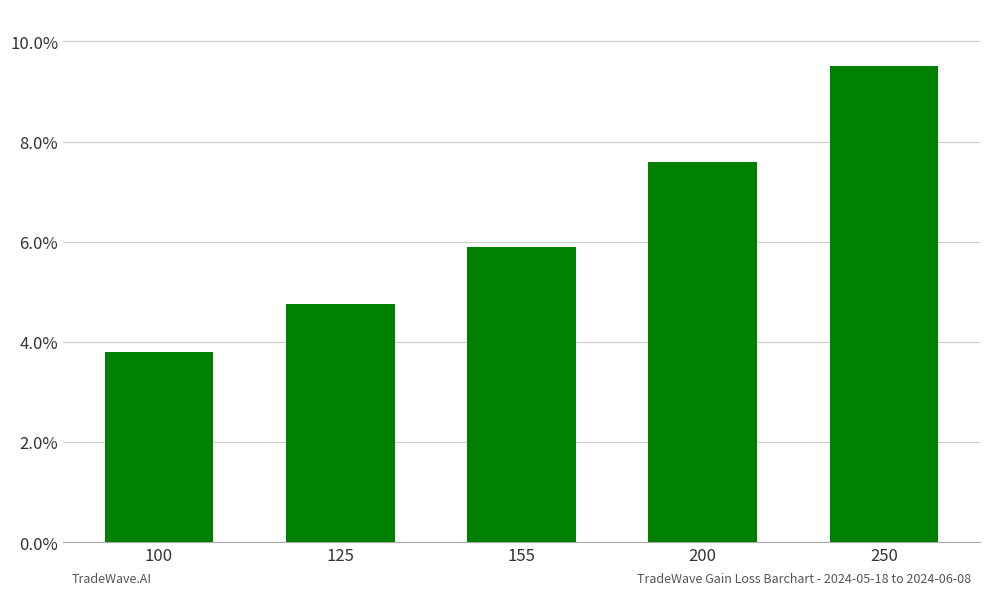

What value does the data have at 125?

4.8